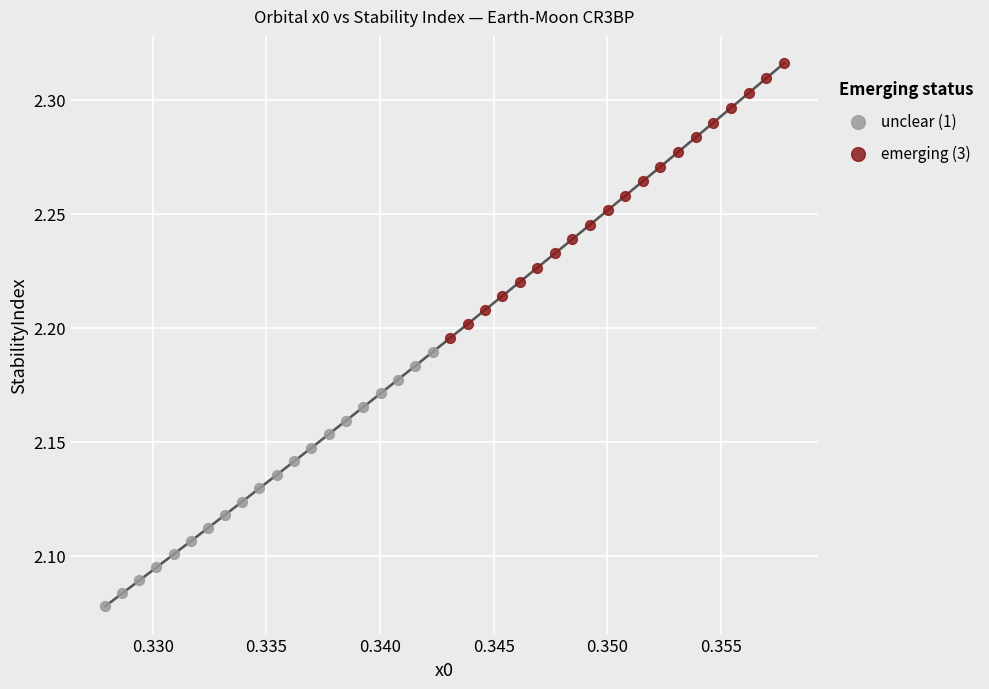

Which series reaches the maximum Y coordinate?

emerging (3)